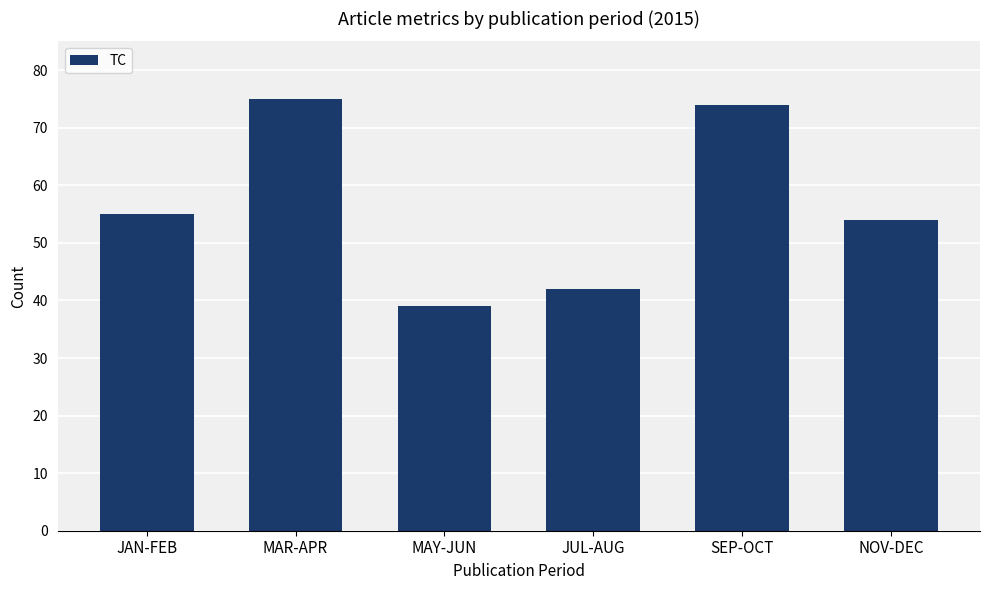

What is the value of the 2nd bar from the left?

75